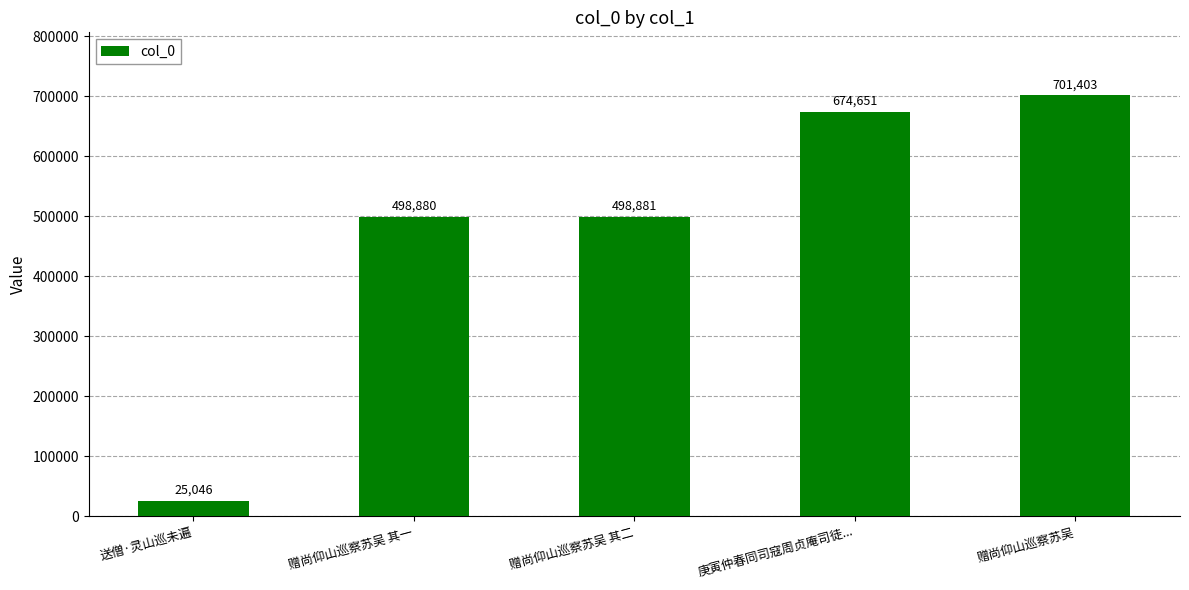

What is the label of the 1st bar from the right?

赠尚仰山巡察苏吴